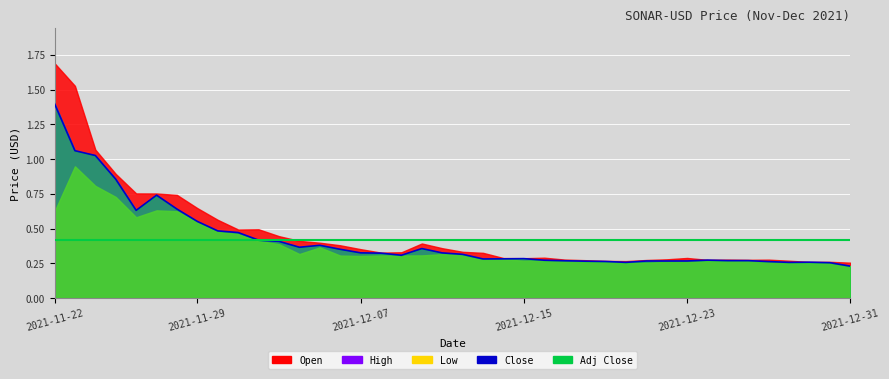

What is the sum of the values at 13 and 39?

0.6